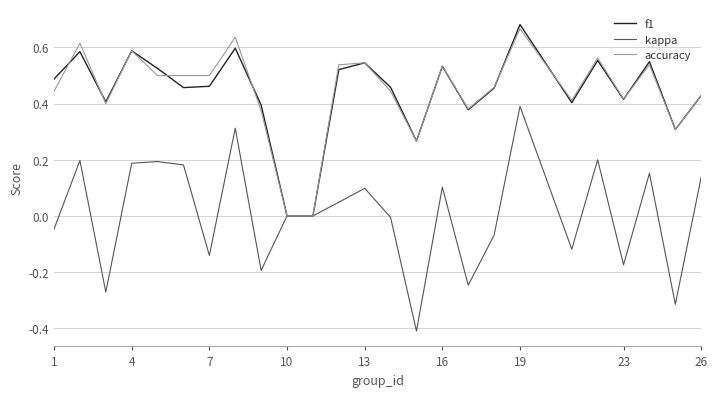

What is the smallest value displayed?

-0.4